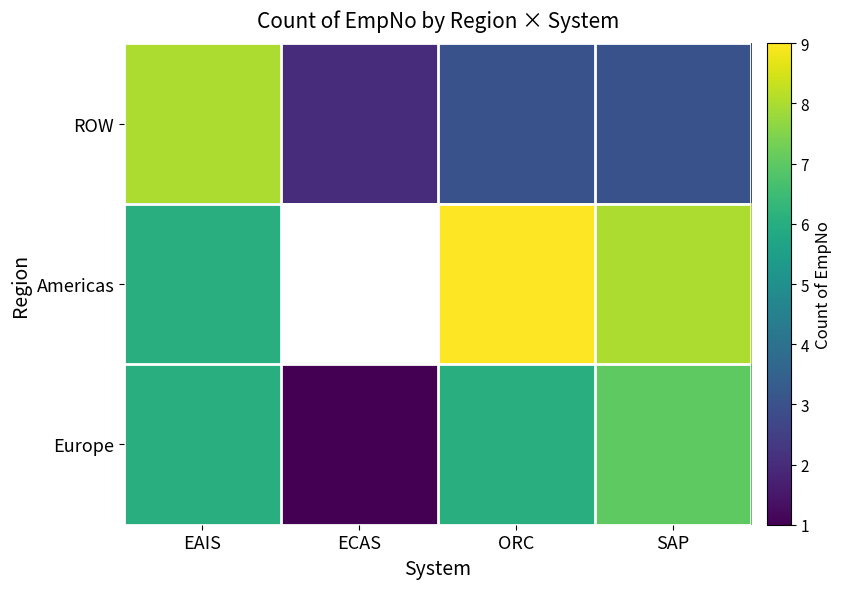

At how many categories does at least one series exceed 6?

3